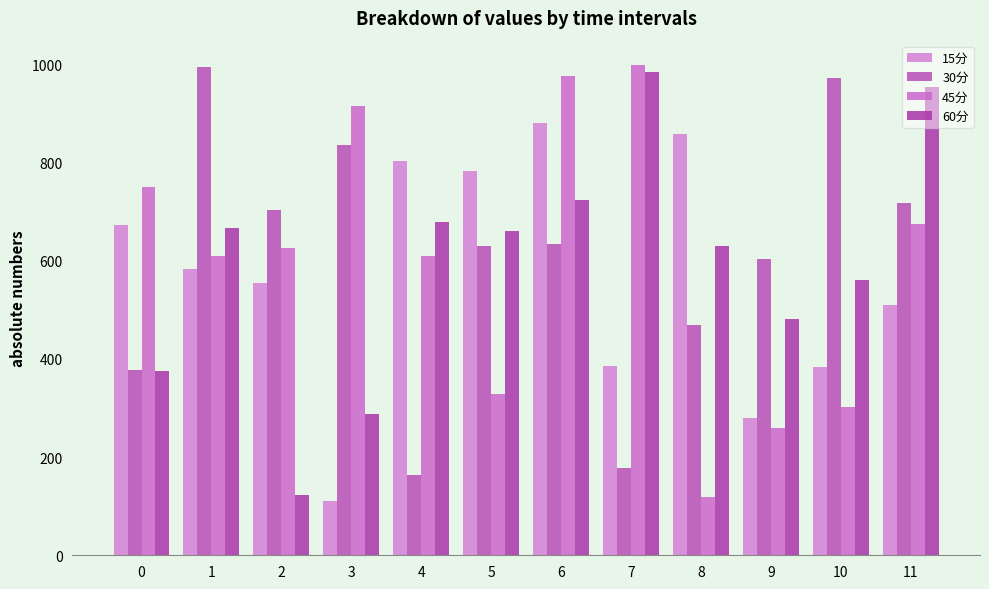

Which series has the widest spread of values?

45分